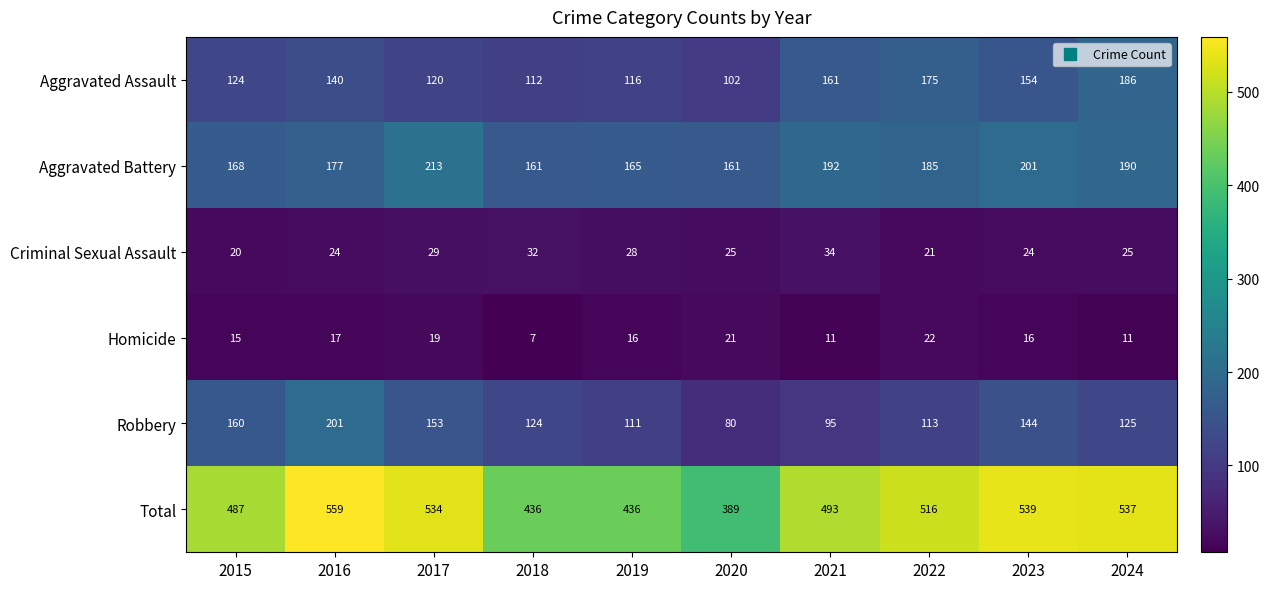

Rank the series at 2017 from lowest to highest value.

Homicide, Criminal Sexual Assault, Aggravated Assault, Robbery, Aggravated Battery, Total